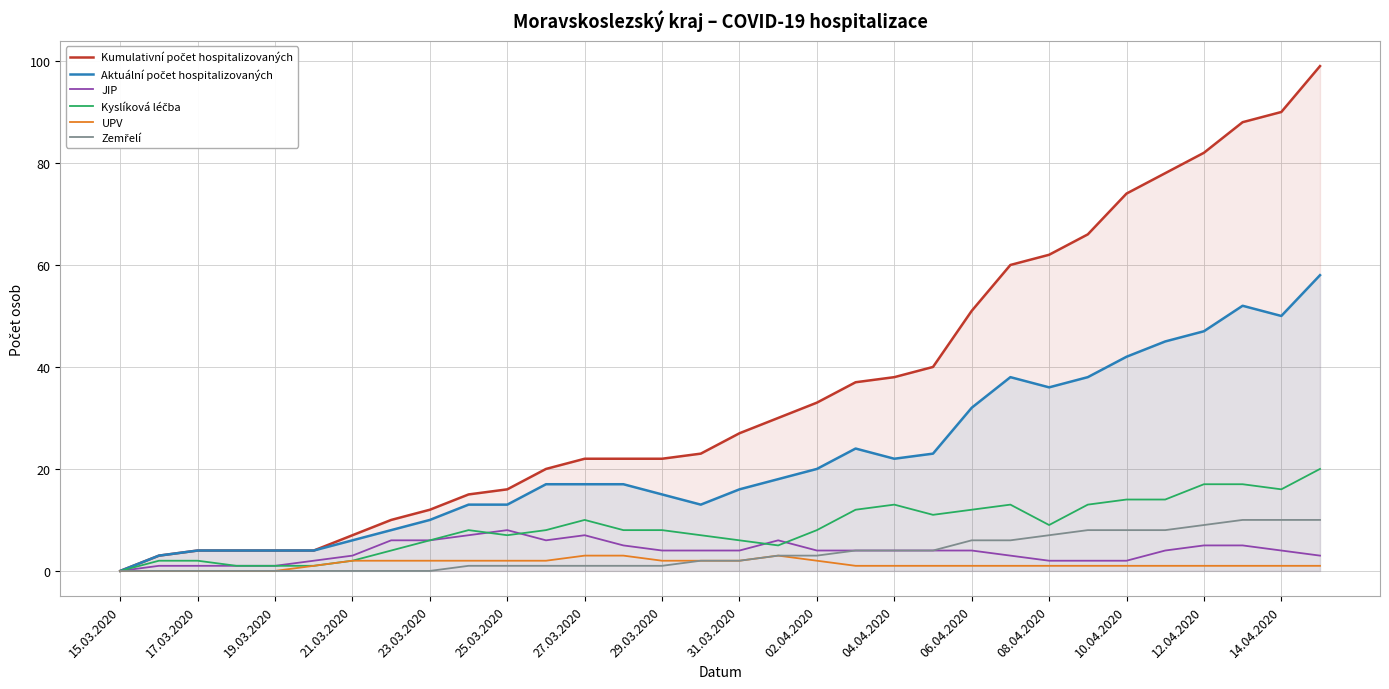

How many data points in Kumulativní počet hospitalizovaných are less than 27?

16